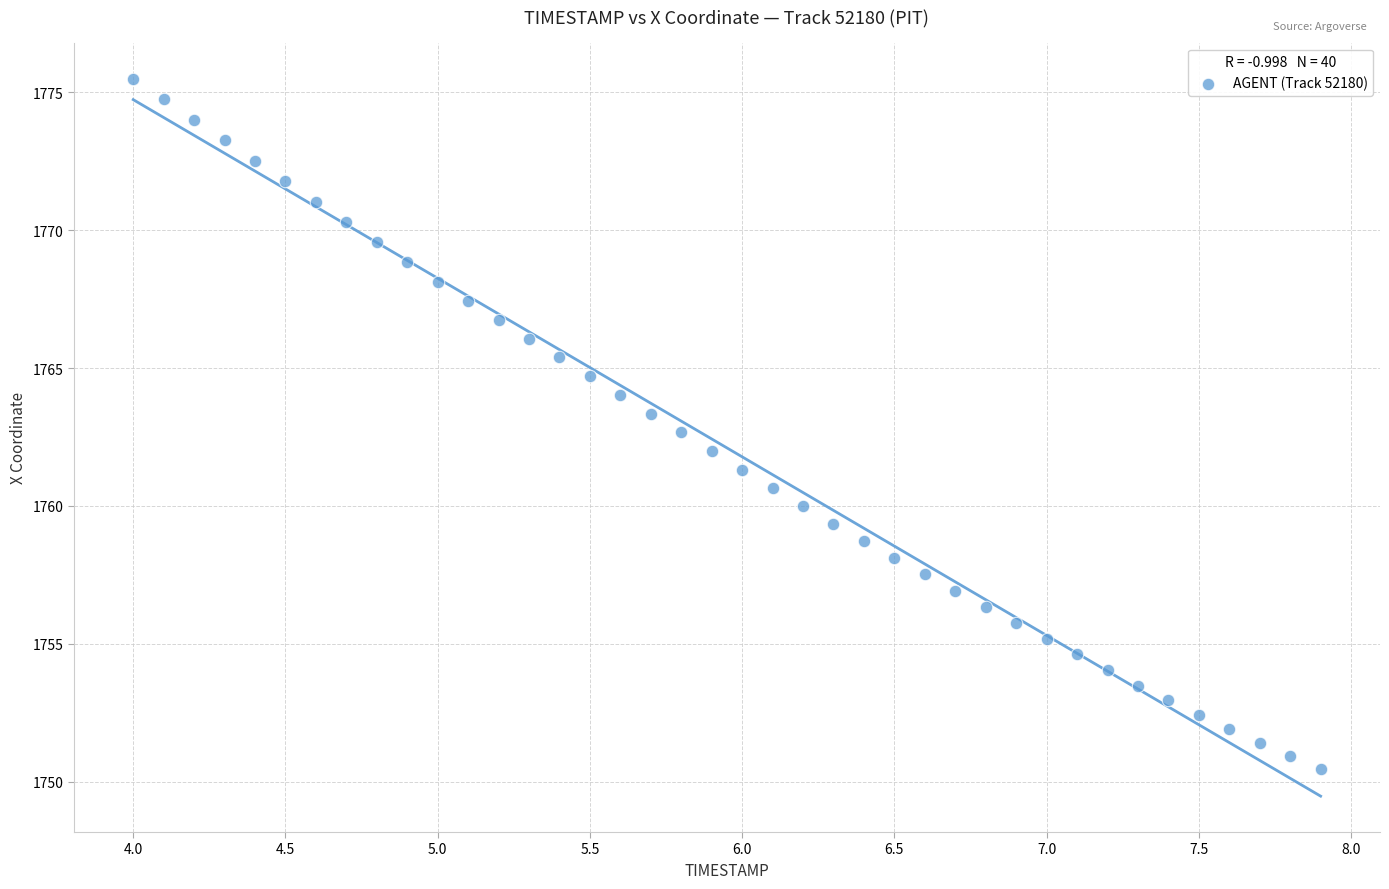

What is the range of Y values (max minus min)?

25.0